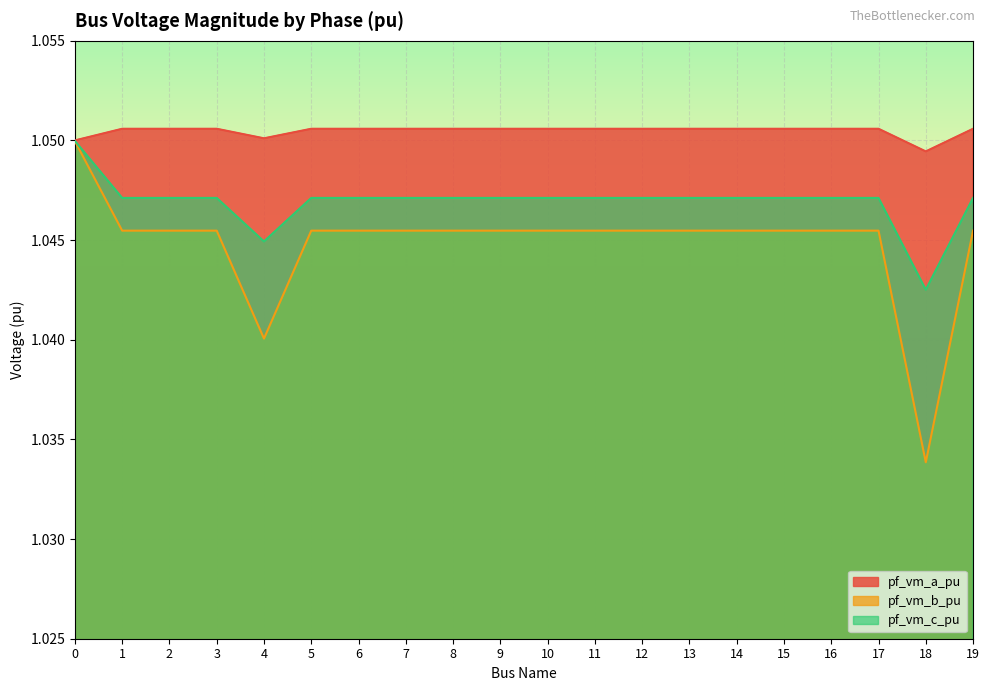

Rank the categories by pf_vm_b_pu value from lowest to highest.

18, 4, 17, 16, 15, 14, 13, 12, 9, 10, 8, 7, 11, 6, 3, 2, 19, 5, 1, 0